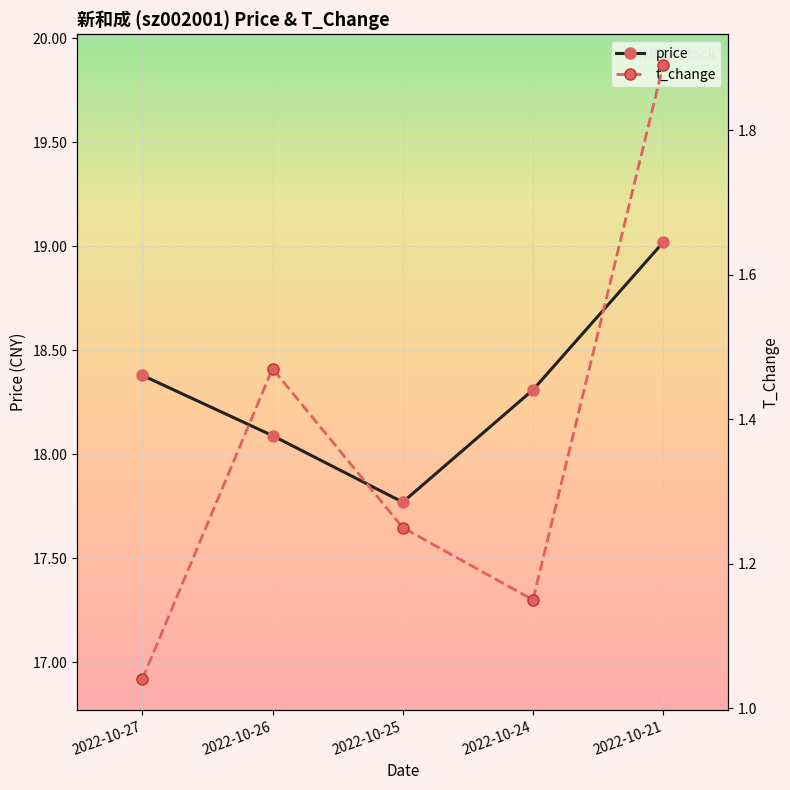

What is the highest value of the t_change series?

1.9